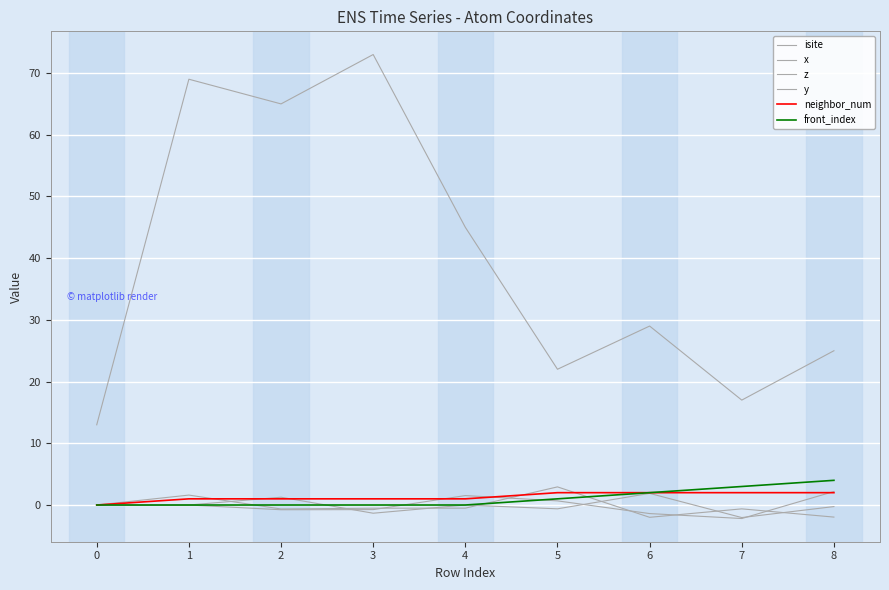

What is the difference between the maximum and second lowest values in the neighbor_num series?

1.0